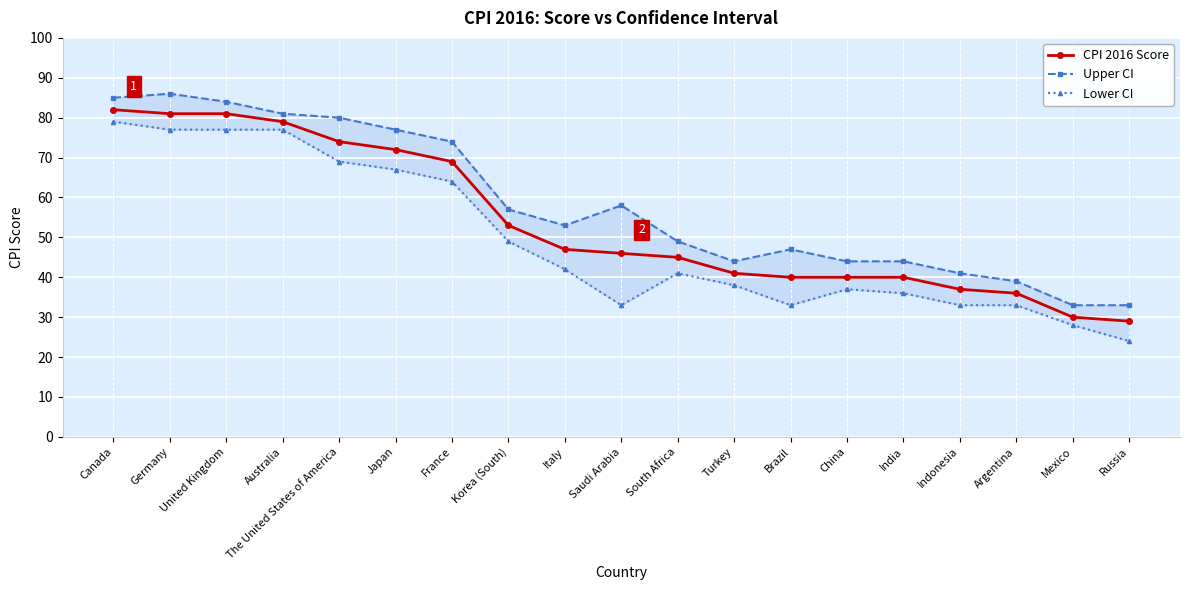

What is the difference between the second highest and second lowest values in the Upper CI series?

52